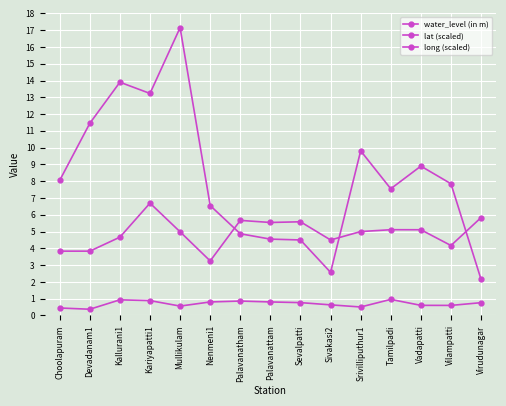

Reading left to right, list all the values displayed in this chart.

water_level (in m): 8.1	11.4	13.9	13.2	17.1	6.5	4.9	4.5	4.5	2.6	9.8	7.5	8.9	7.8	2.1
lat (scaled): 3.8	3.8	4.7	6.7	5.0	3.2	5.7	5.5	5.6	4.5	5.0	5.1	5.1	4.2	5.8
long (scaled): 0.4	0.4	0.9	0.9	0.6	0.8	0.9	0.8	0.8	0.6	0.5	1.0	0.6	0.6	0.8